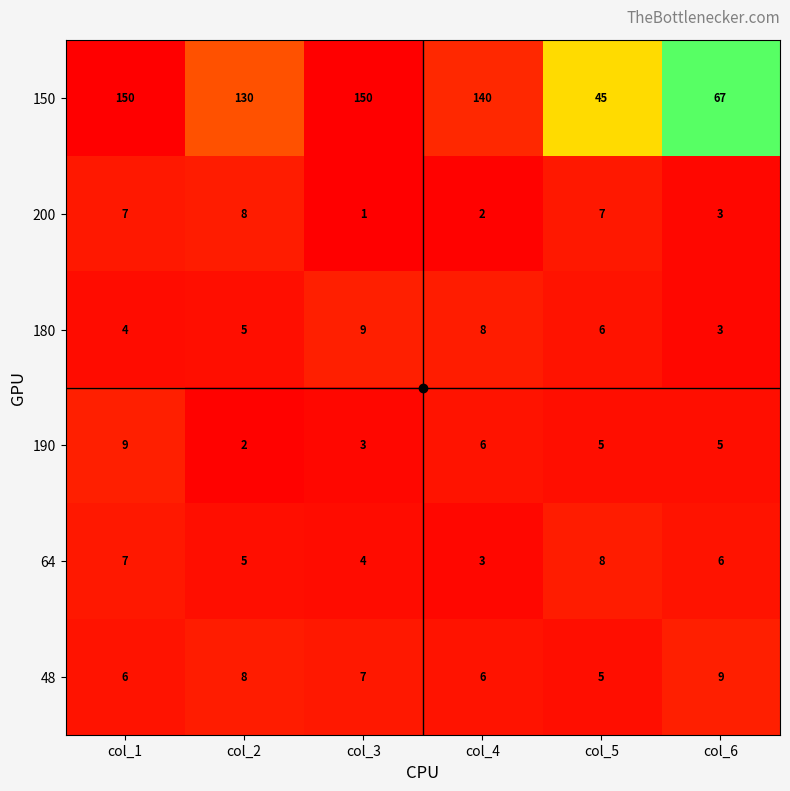

How many data points does each series have?

6